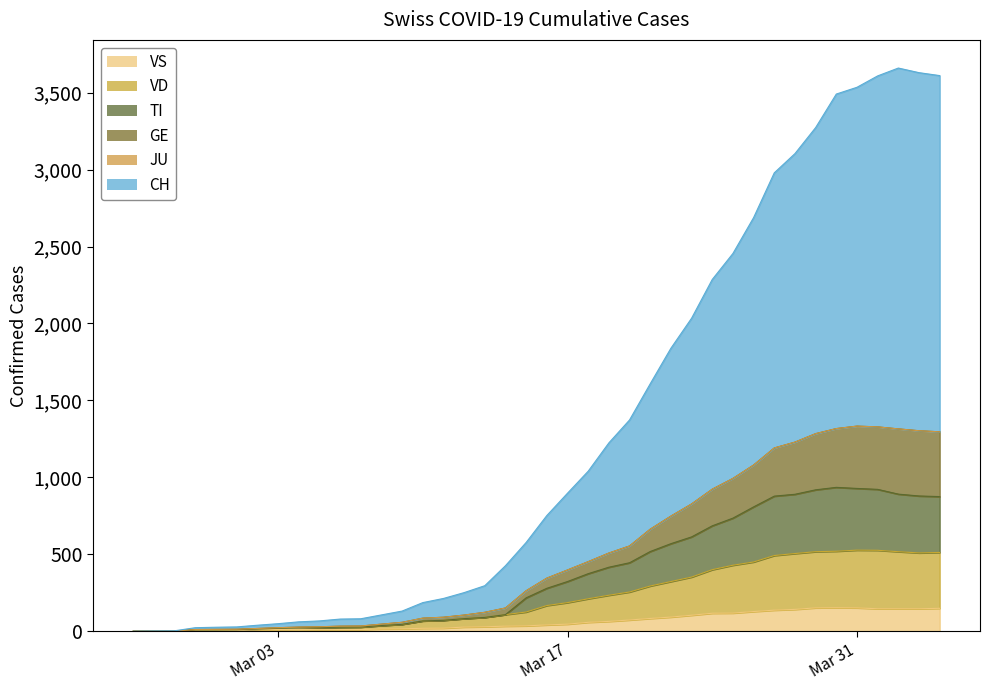

What is the maximum value for VS?

153